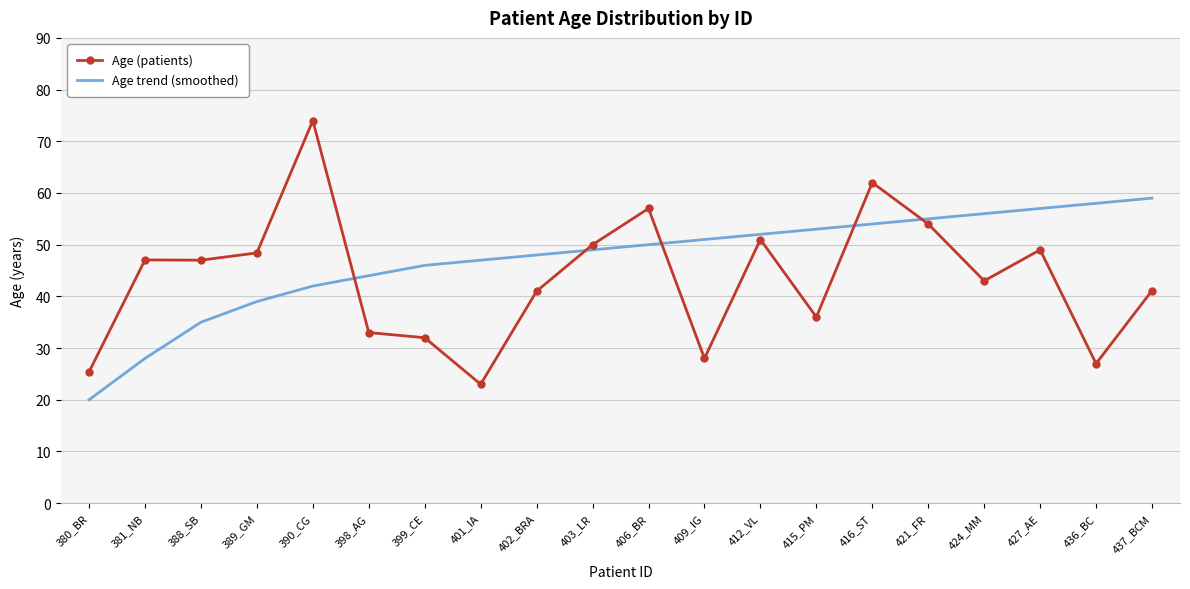

Which series changed the most between 389_GM and 421_FR?

Age trend (smoothed)